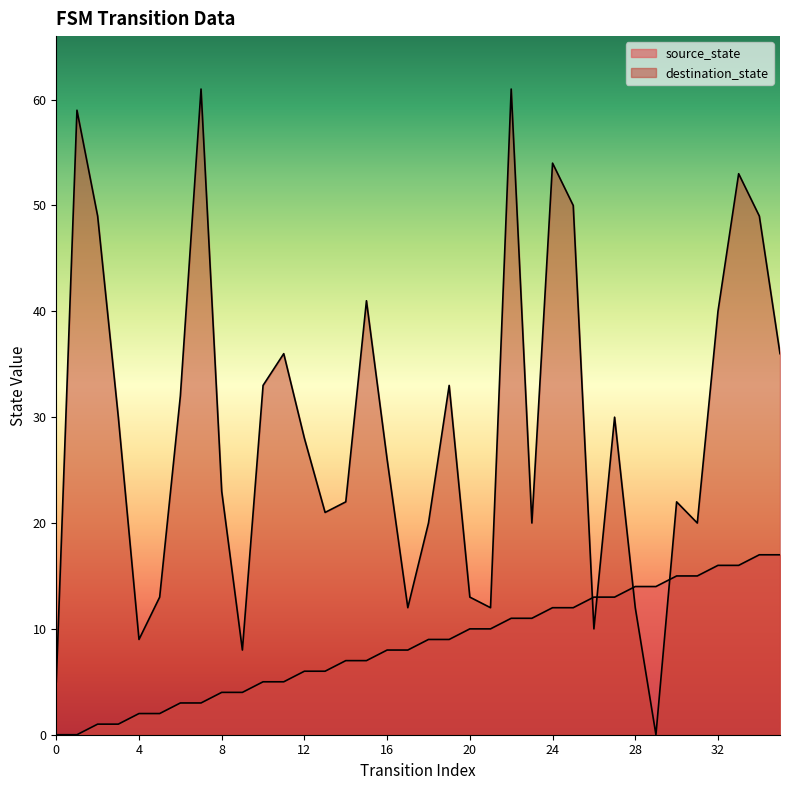

What are all the series names shown in the legend?

source_state, destination_state